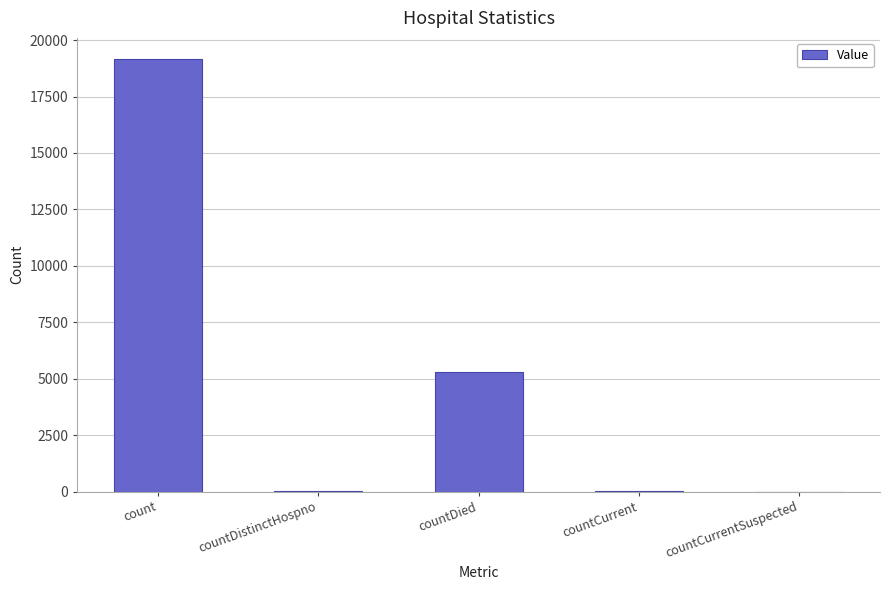

Which has a higher value, countDied or countCurrent?

countDied